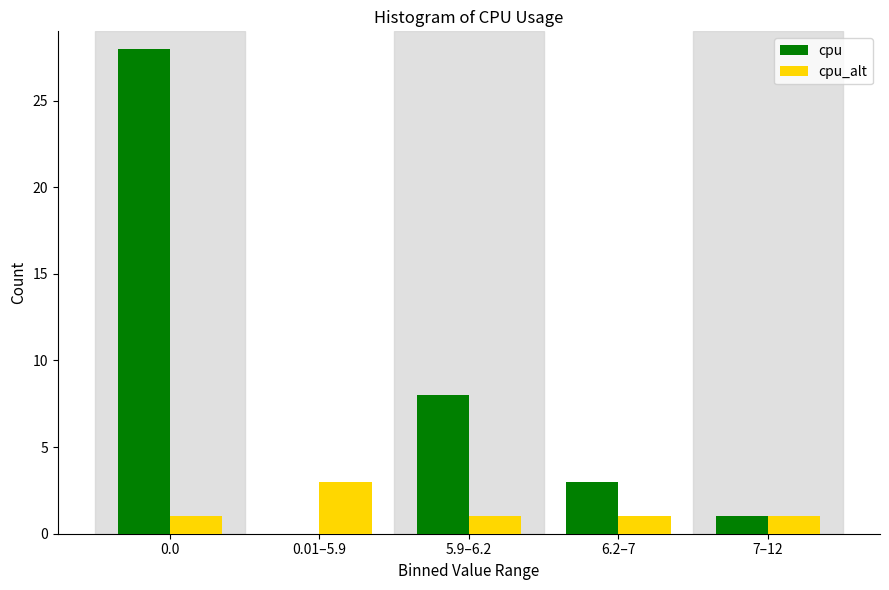

Reading left to right, list all the values displayed in this chart.

cpu: 0.0=28	0.01–5.9=0	5.9–6.2=8	6.2–7=3	7–12=1
cpu_alt: 0.0=1	0.01–5.9=3	5.9–6.2=1	6.2–7=1	7–12=1